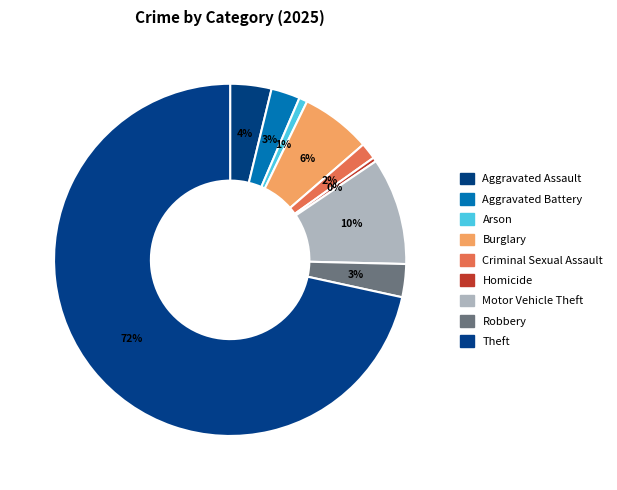

What is the smallest slice in the pie chart?

Homicide